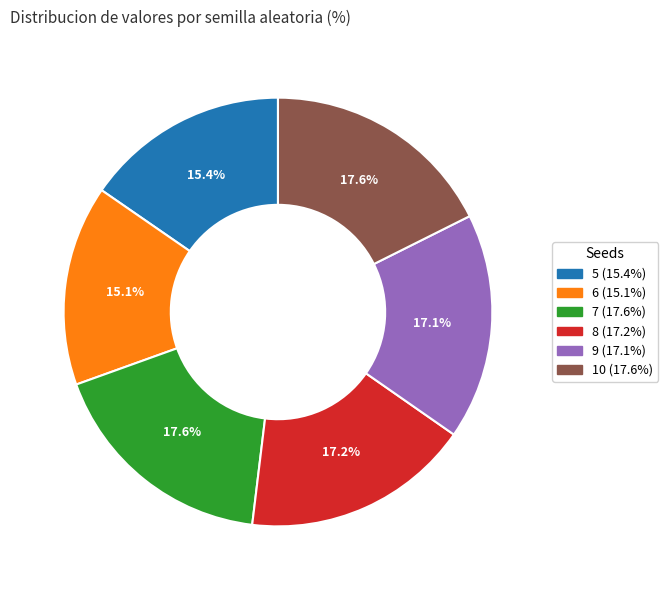

How much of the chart is everything except 9?

82.9%